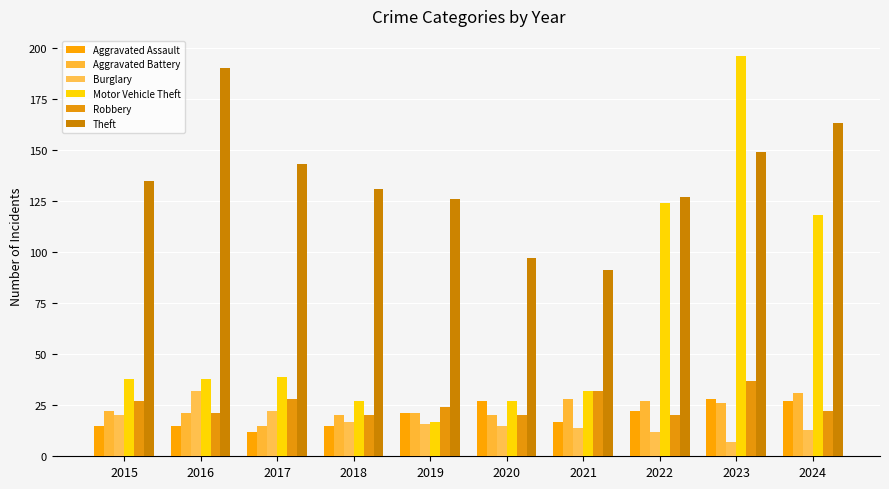

What are all the series names shown in the legend?

Aggravated Assault, Aggravated Battery, Burglary, Motor Vehicle Theft, Robbery, Theft